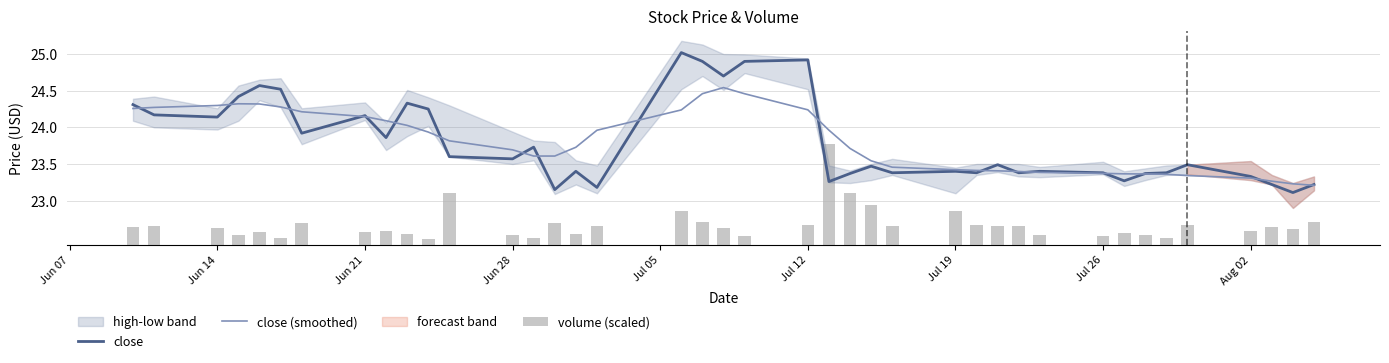

What is the difference between the maximum and minimum values in the close series?

1.9